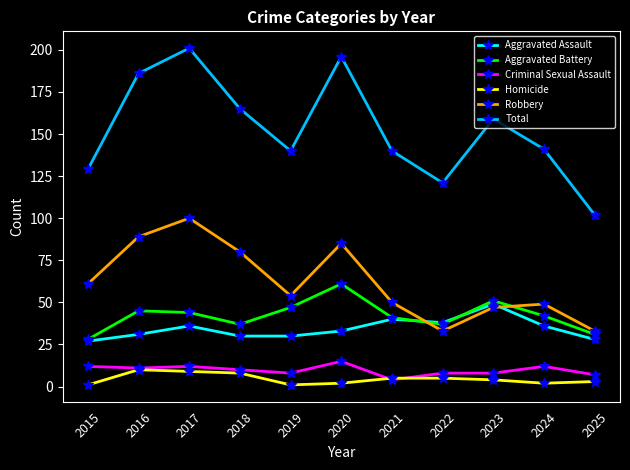

True or false: Aggravated Assault and Criminal Sexual Assault intersect in this chart.

False